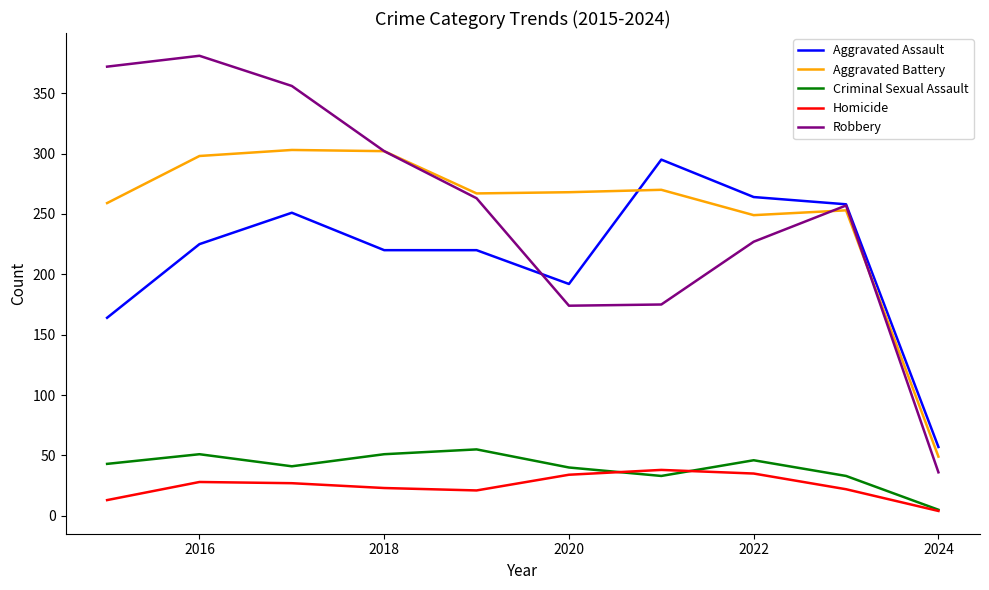

Which series has the widest spread of values?

Robbery